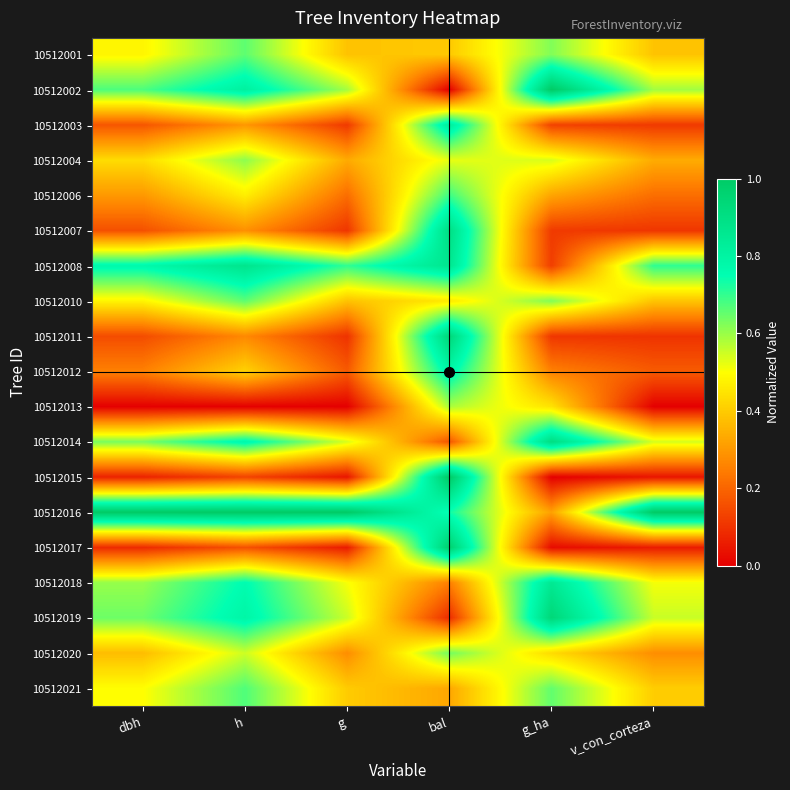

Which category has the lowest value across all series?

bal